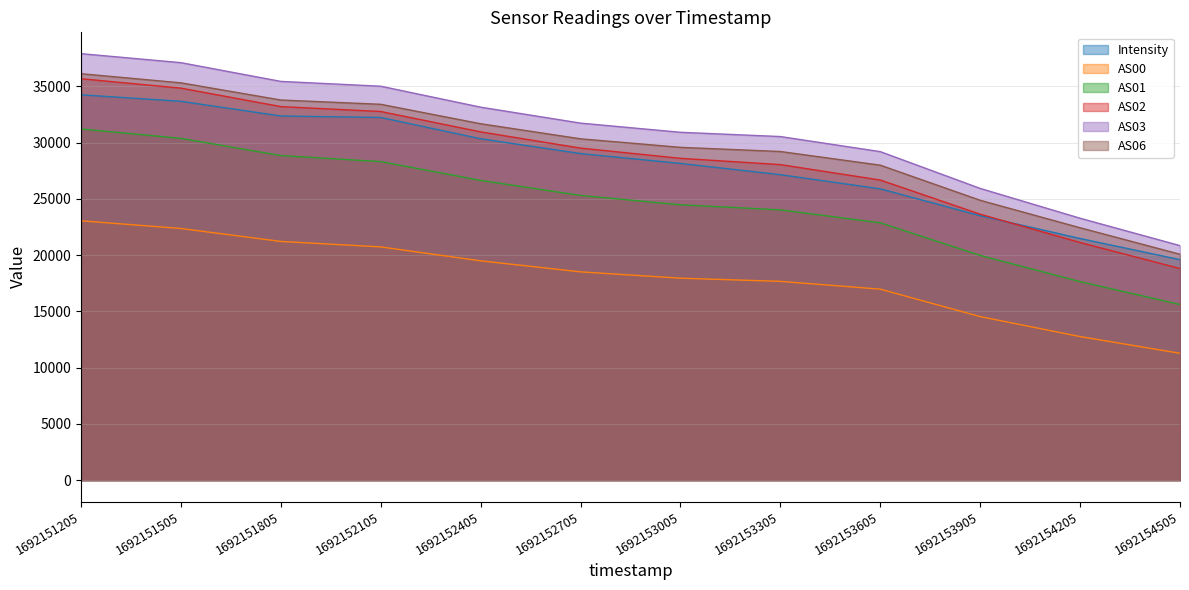

Which category has the lowest value across all series?

1692154505